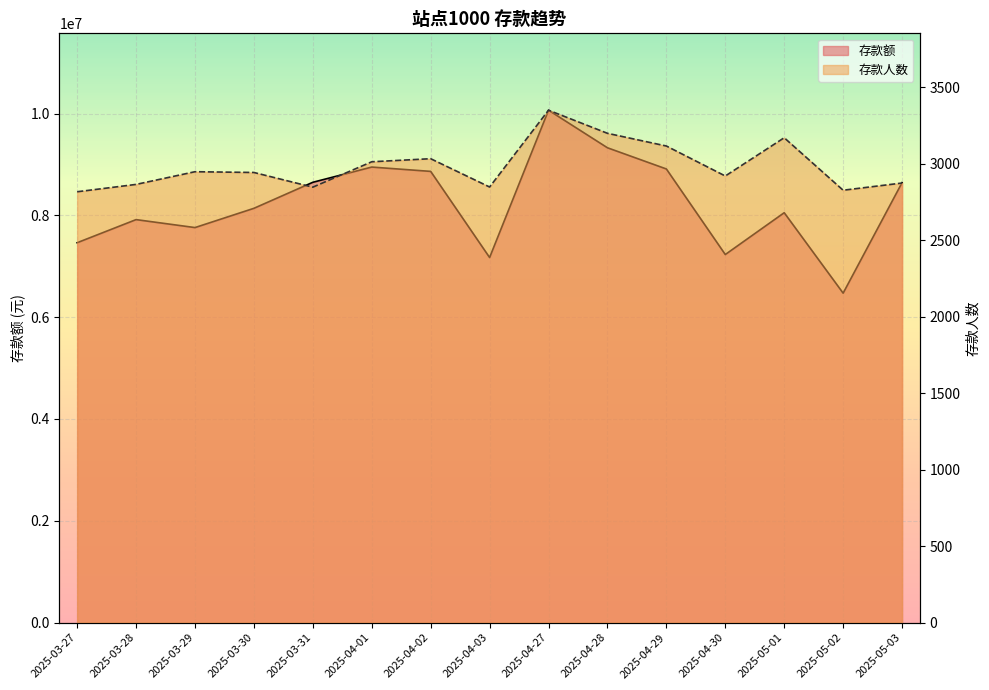

How many values in the 存款人数 series exceed 2942?

7